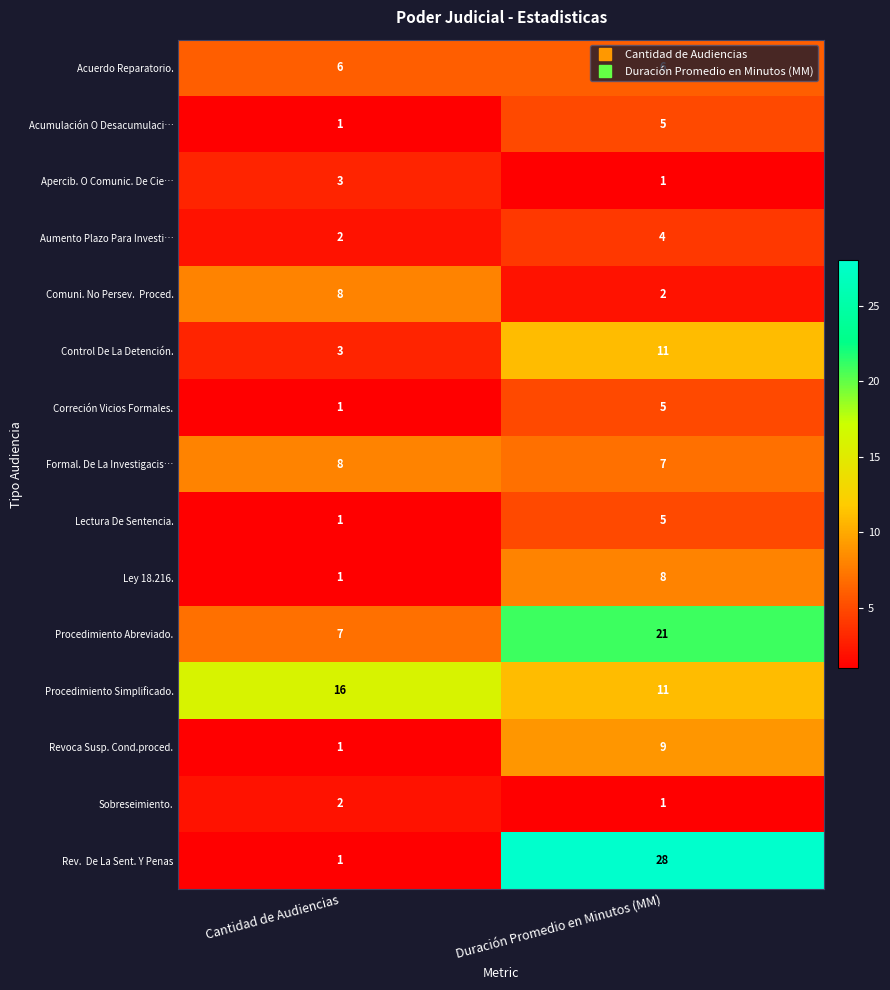

List the labels in order of Revoca Susp. Cond.proced. value, largest first.

Duración Promedio en Minutos (MM), Cantidad de Audiencias